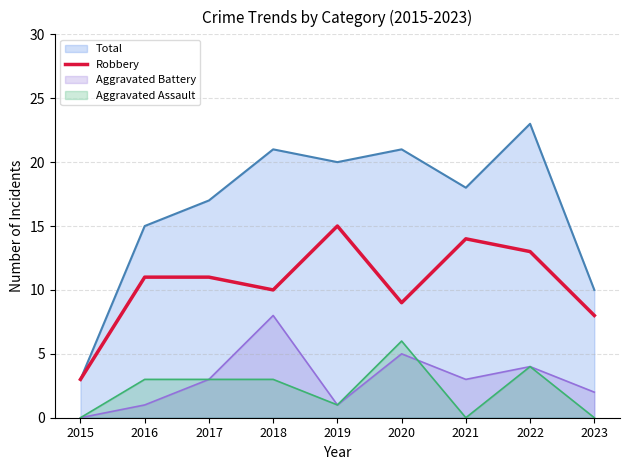

List the series in order of their peak value, lowest first.

Aggravated Assault, Aggravated Battery, Robbery, Total